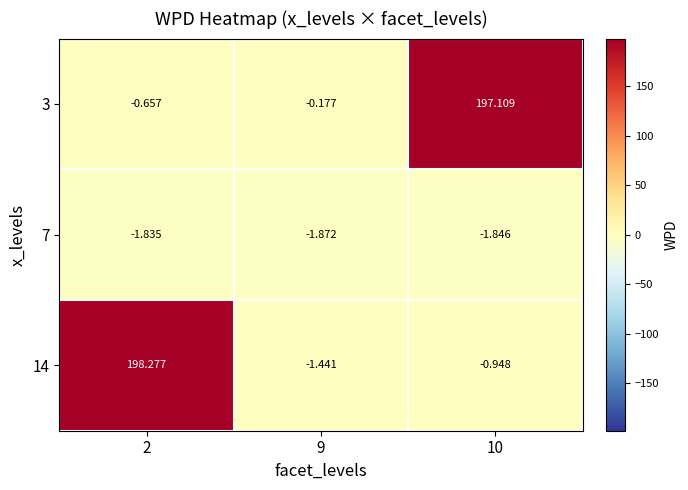

Is the value of 7 at 9 greater than the value of 3 at 2?

No